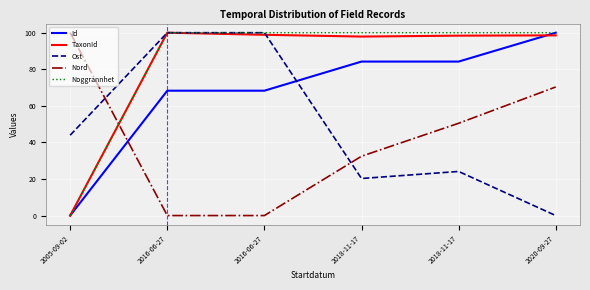

How many values in the Nord series exceed 50?

3